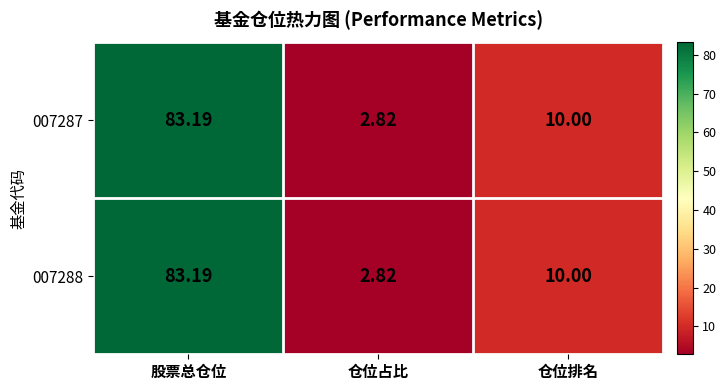

At which category is the sum across all series the highest?

股票总仓位